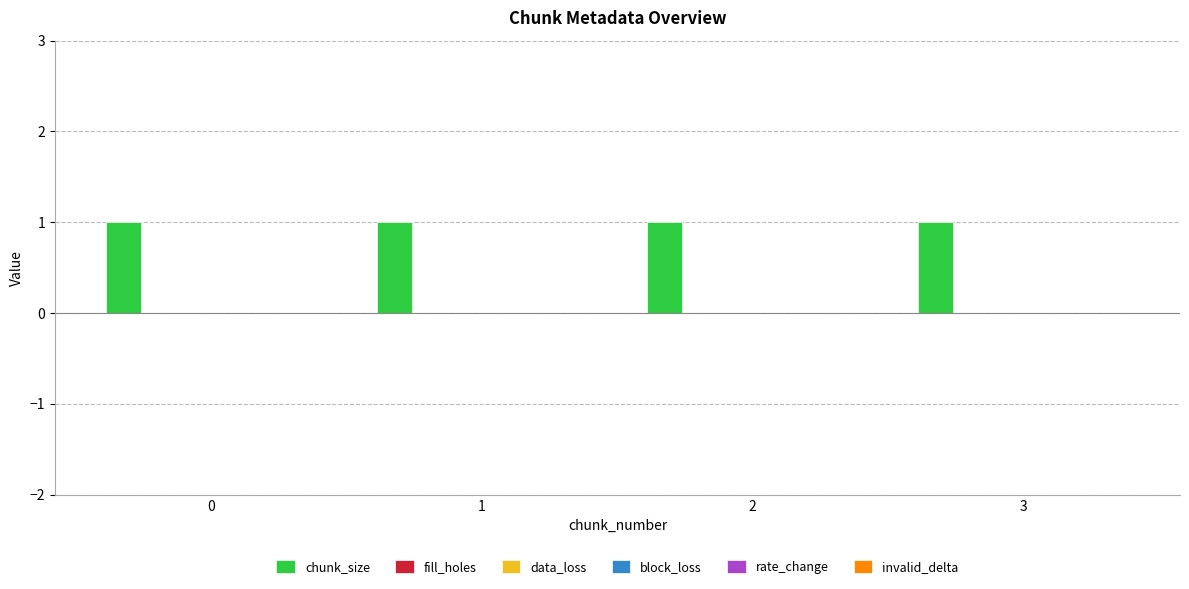

Reading left to right, transcribe all the data shown in this chart.

chunk_size: 0=1	1=1	2=1	3=1
fill_holes: 0=0	1=0	2=0	3=0
data_loss: 0=0	1=0	2=0	3=0
block_loss: 0=0	1=0	2=0	3=0
rate_change: 0=0	1=0	2=0	3=0
invalid_delta: 0=0	1=0	2=0	3=0